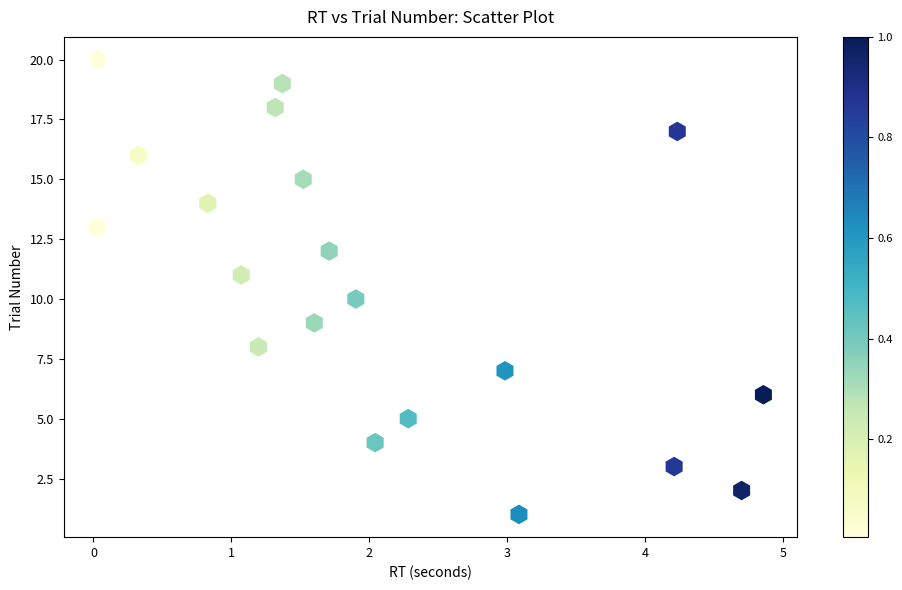

What is the range of Y values (max minus min)?

19